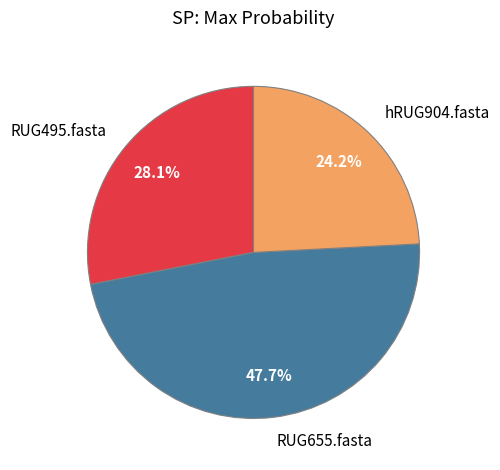

Combined, what portion of the pie is hRUG904.fasta and RUG655.fasta?

71.9%